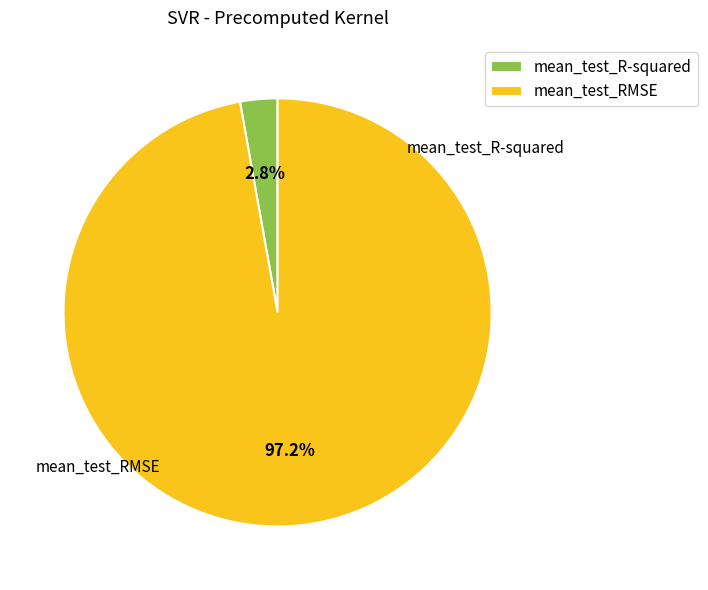

Which category accounts for the majority?

mean_test_RMSE